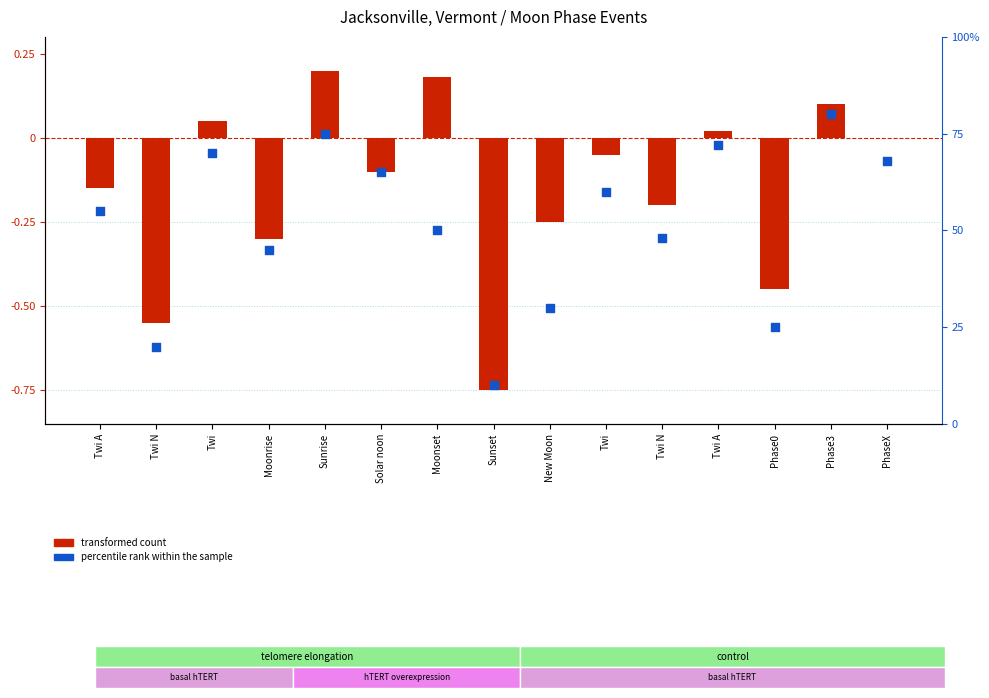

Which series reaches the maximum Y coordinate?

percentile rank within the sample